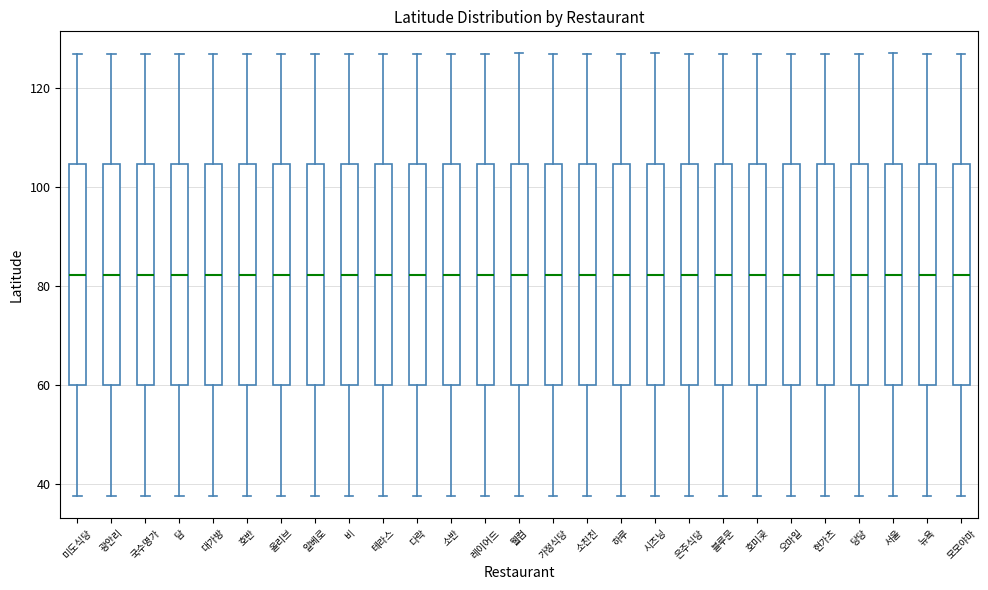

Where does the lower whisker of the box for 다락 end on the y-axis? The values are not printed on the chart, so give them approximately, as read against the axis.

38